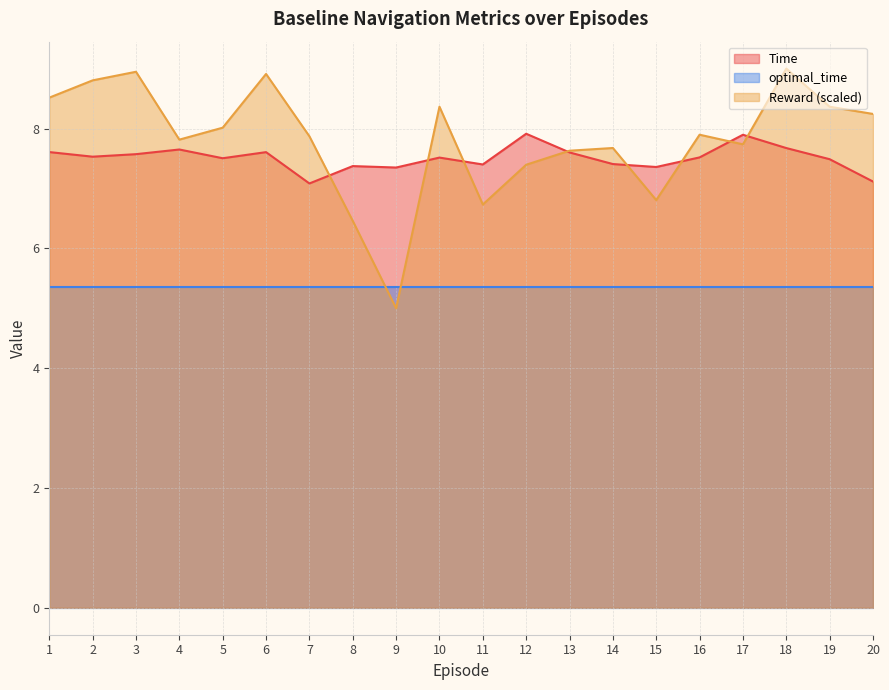

Is it true that Reward equals 7.7 at 17?

True